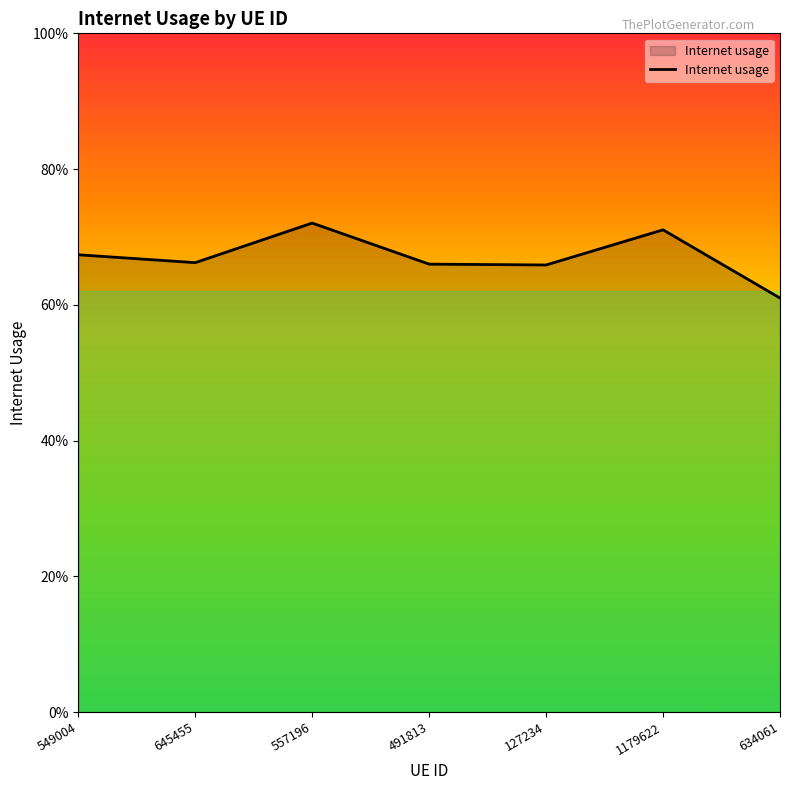

Is this an area chart (filled region under the line)?

Yes